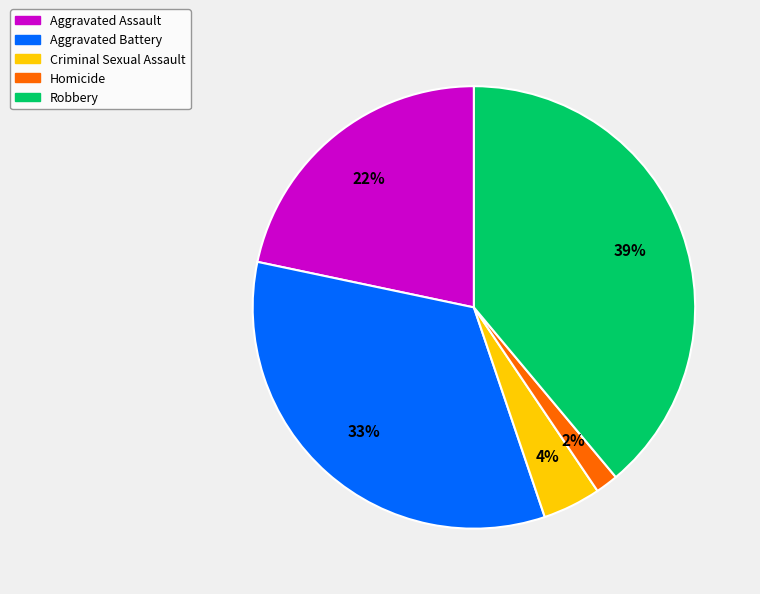

What is the largest slice in the pie chart?

Robbery